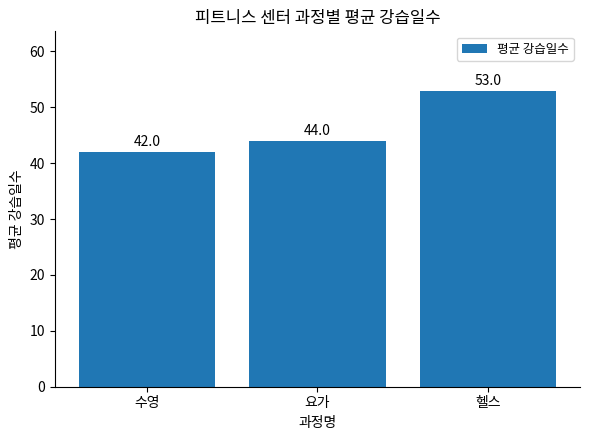

What is the difference between the values at 헬스 and 요가?

9